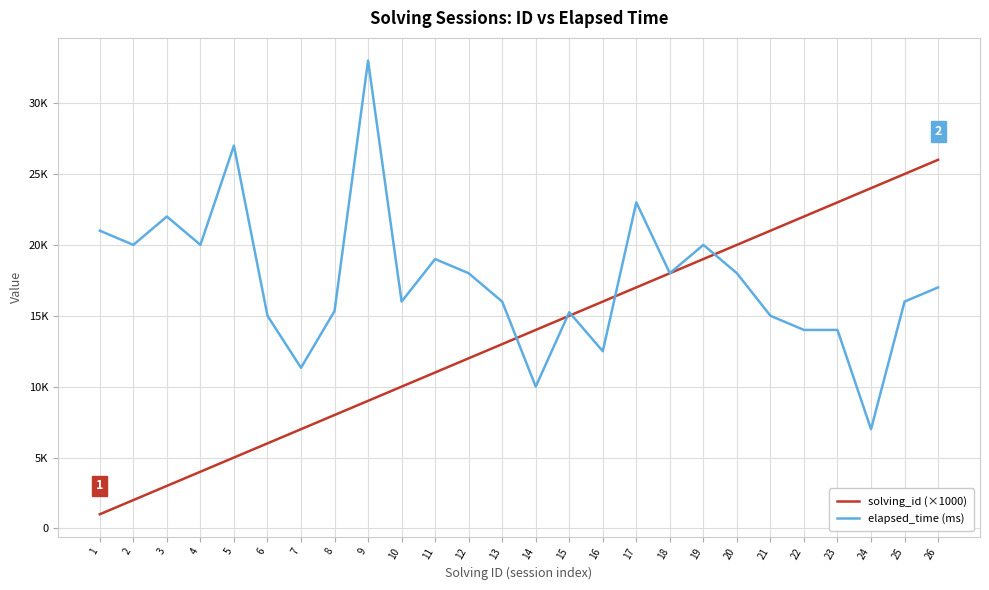

The value of solving_id (×1000) at 20 is 20000. True or false?

True